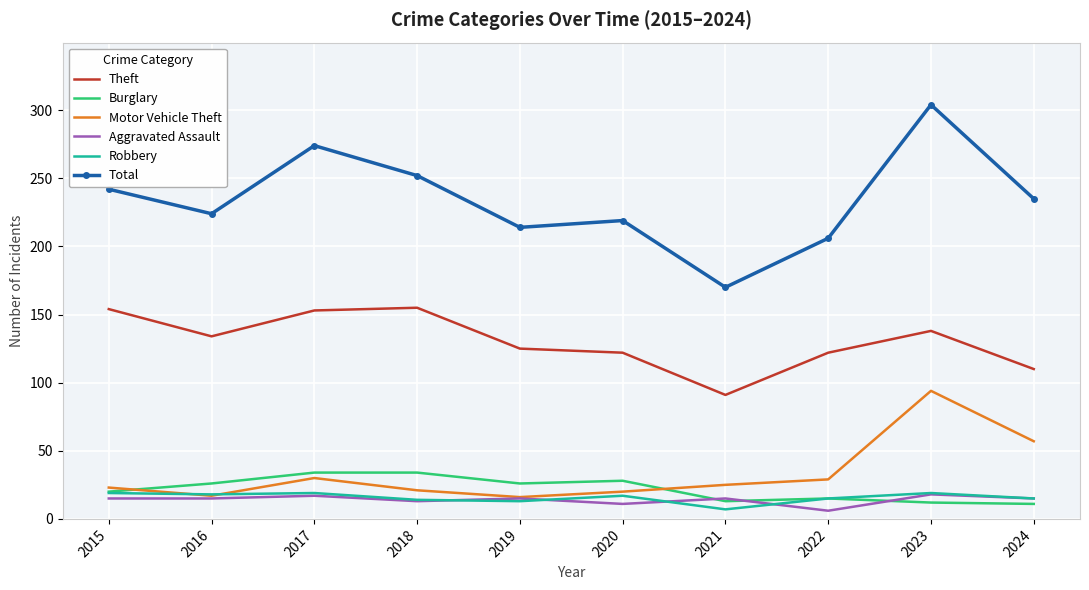

At which category does Motor Vehicle Theft reach its first local peak?

2017